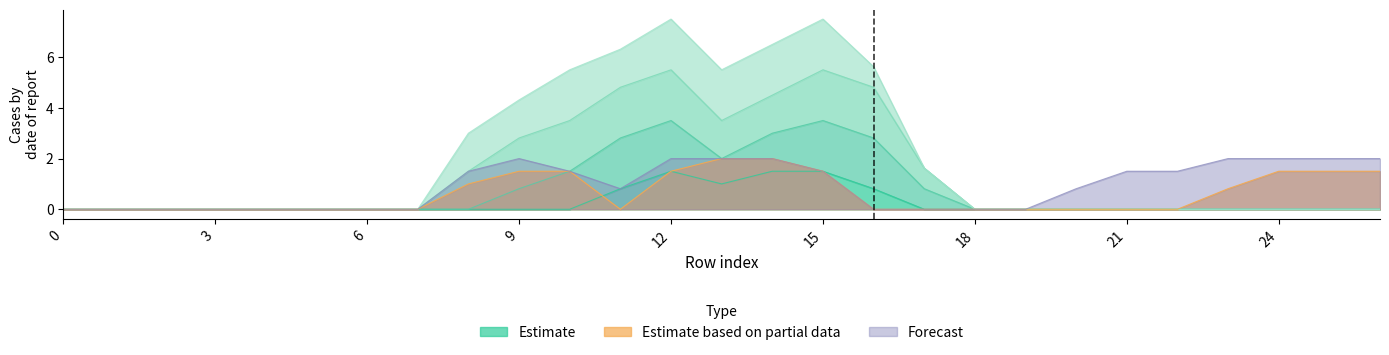

At which category is the sum across all series the highest?

14